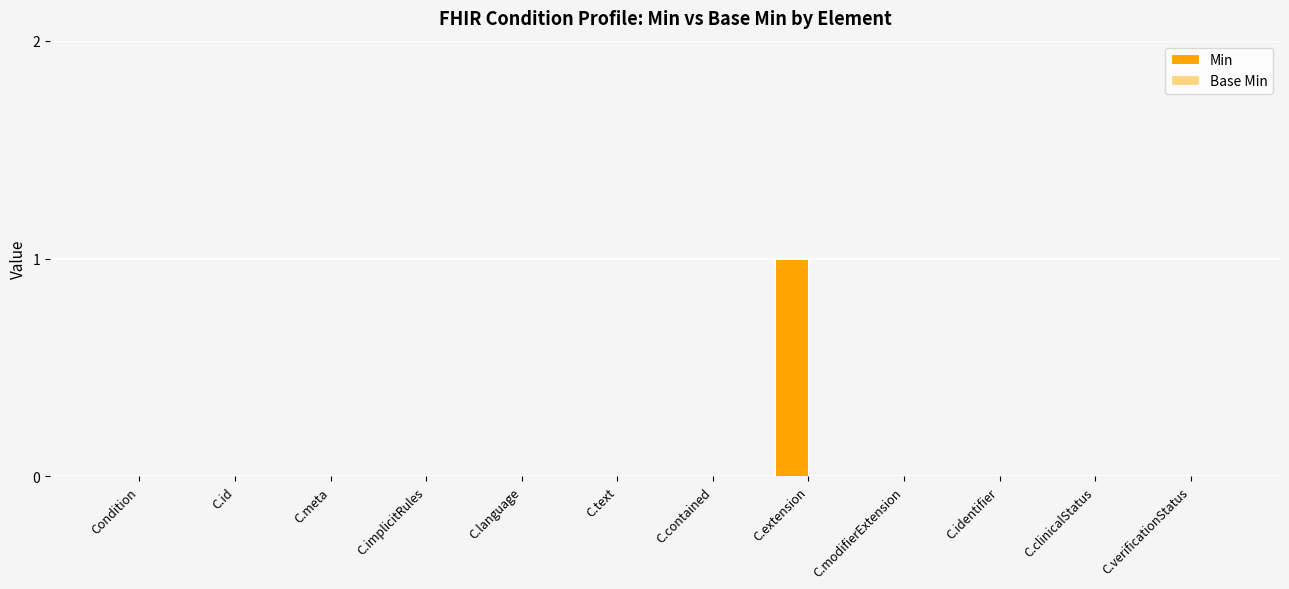

Is it true that the value at C.meta is 0?

True